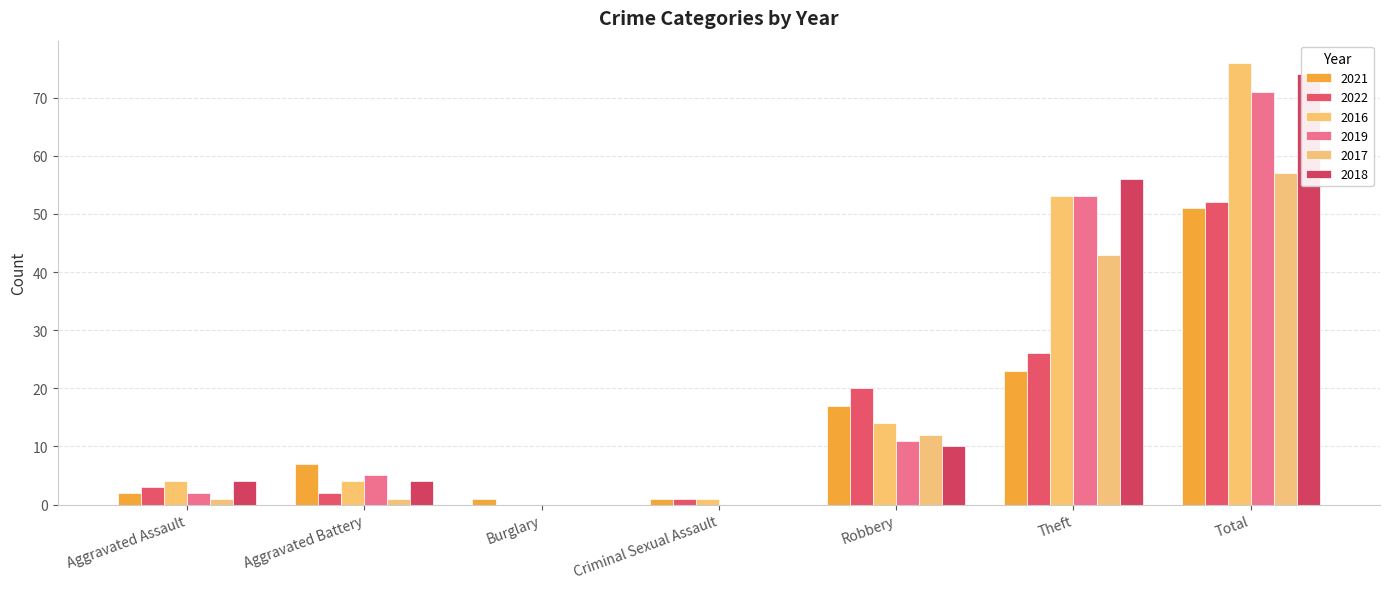

How many groups of bars are there?

7